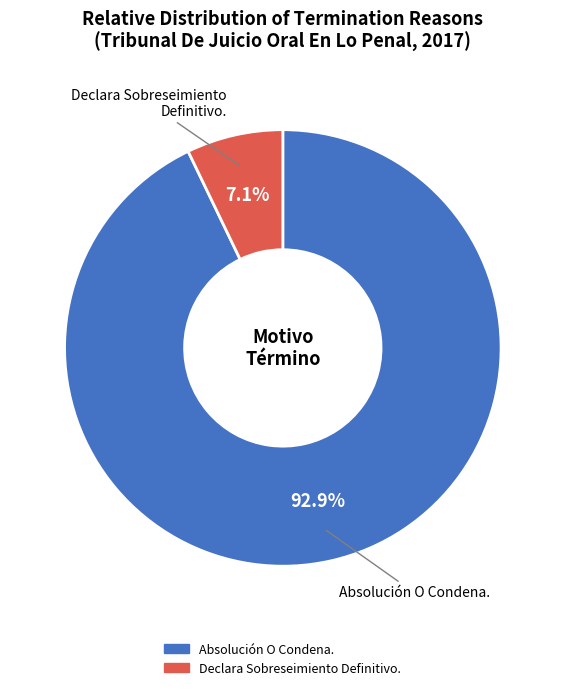

Count the number of slices in the pie.

2